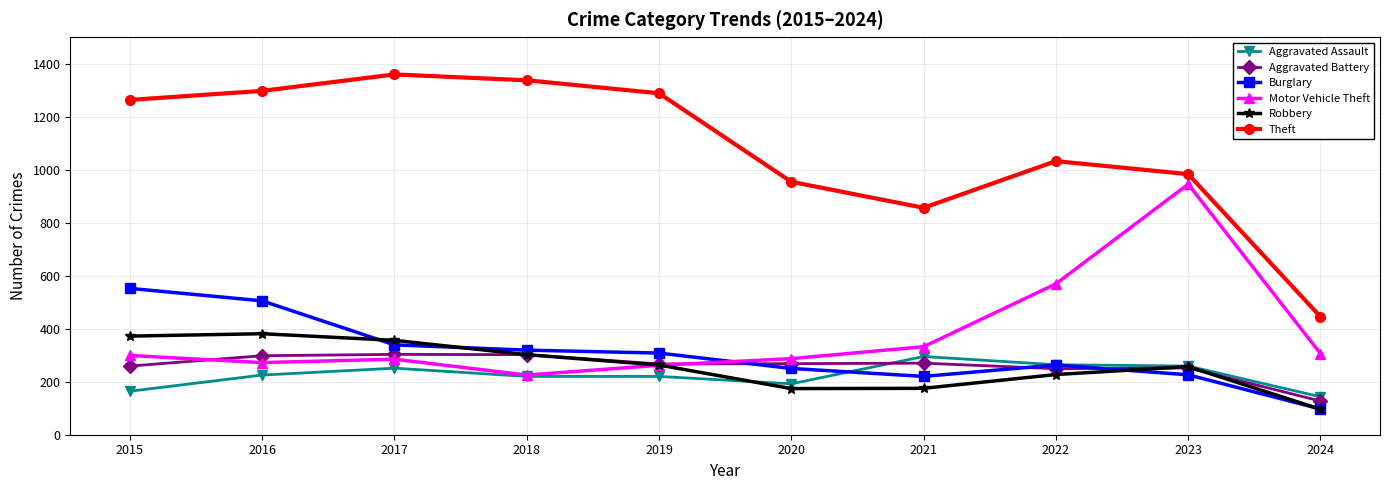

True or false: Motor Vehicle Theft has more than 0 points higher than both neighbors.

True